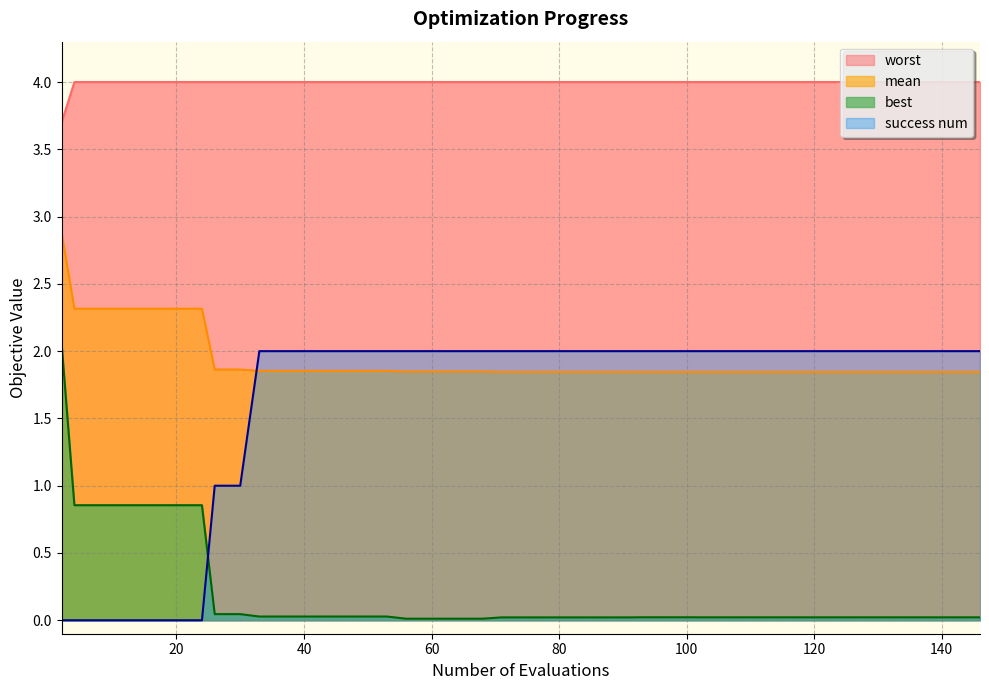

Which series ends up on top after the final intersection of success num and mean?

success num